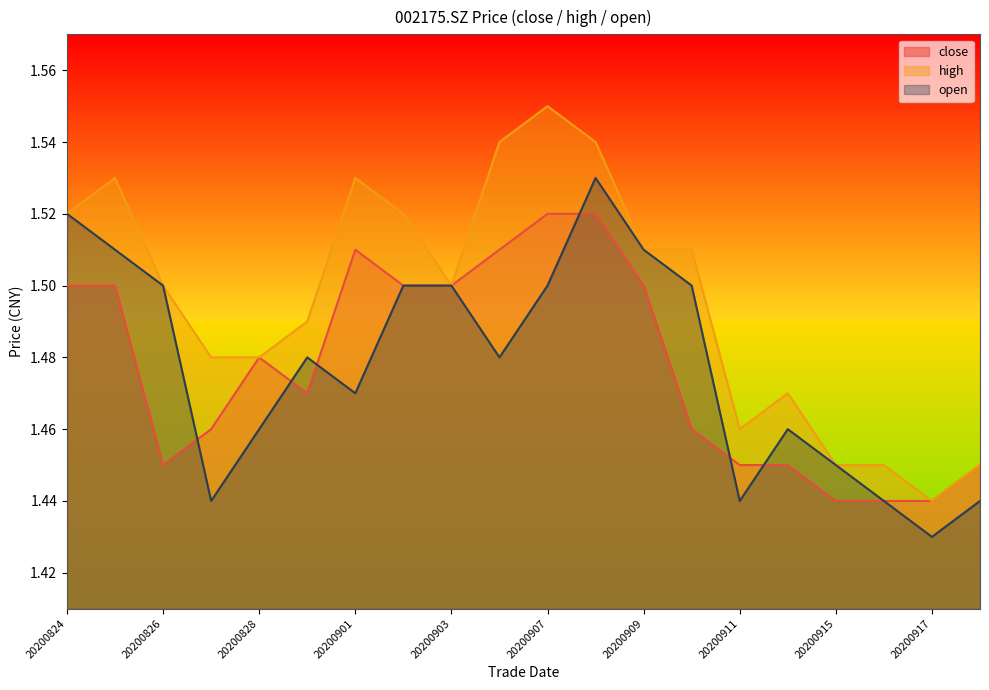

What is the difference between the second highest and second lowest values in the close series?

0.1